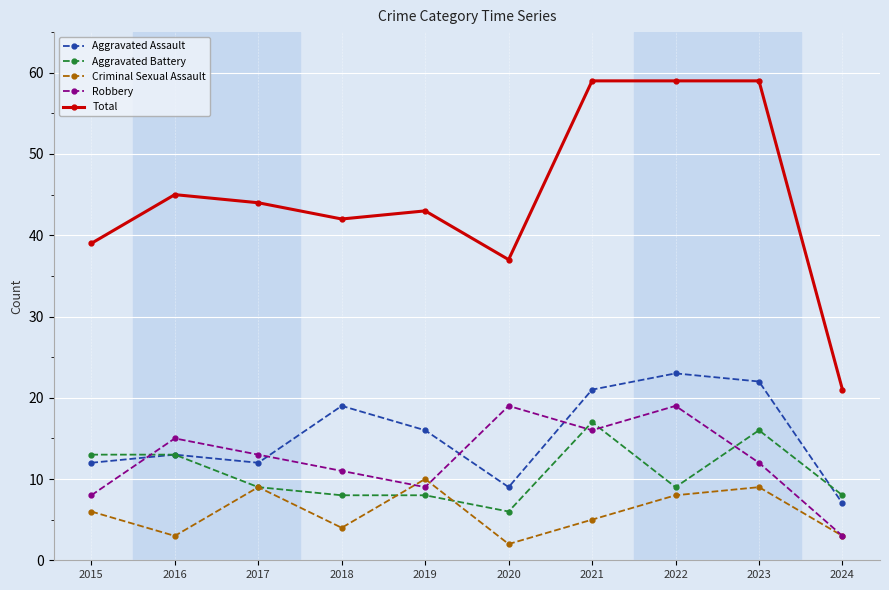

Does the chart have visible grid lines?

Yes